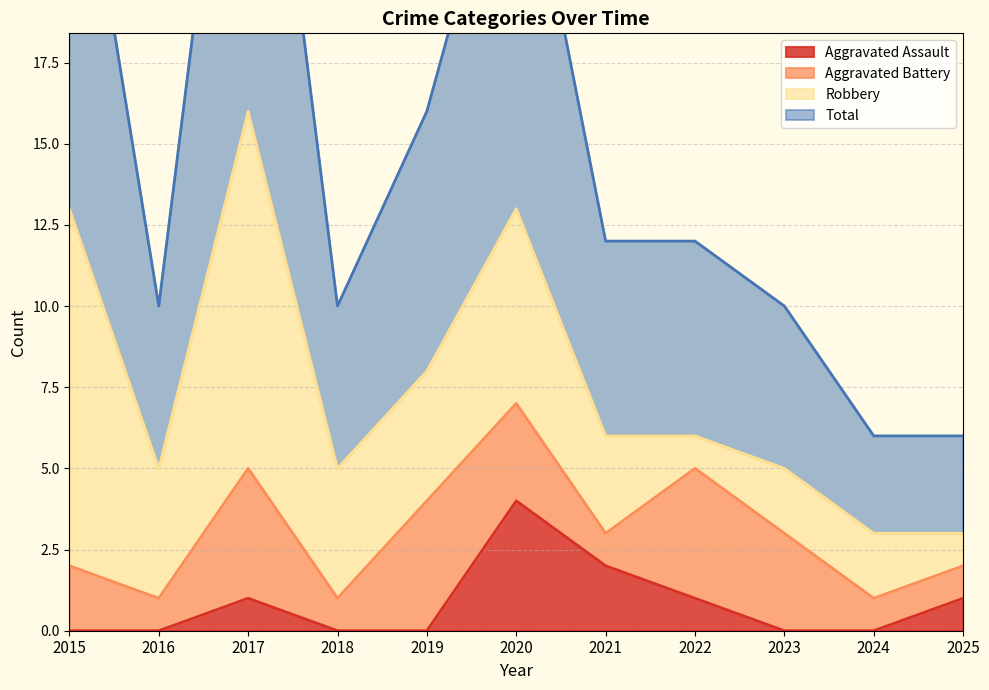

What is the total value across all series at 2017?

33